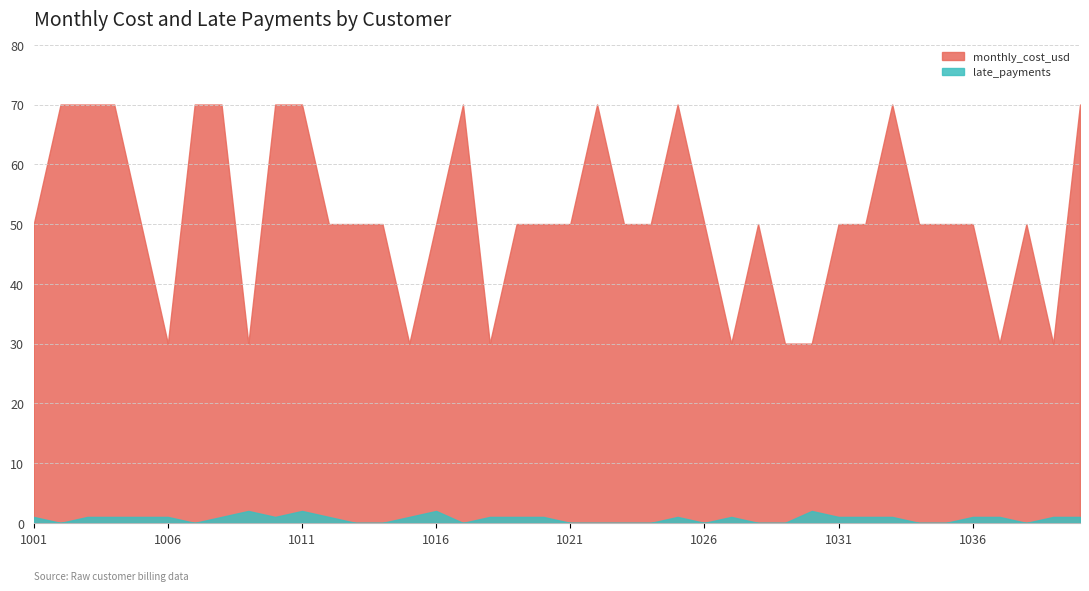

Between 1022 and 1027, which series saw the biggest shift?

monthly_cost_usd